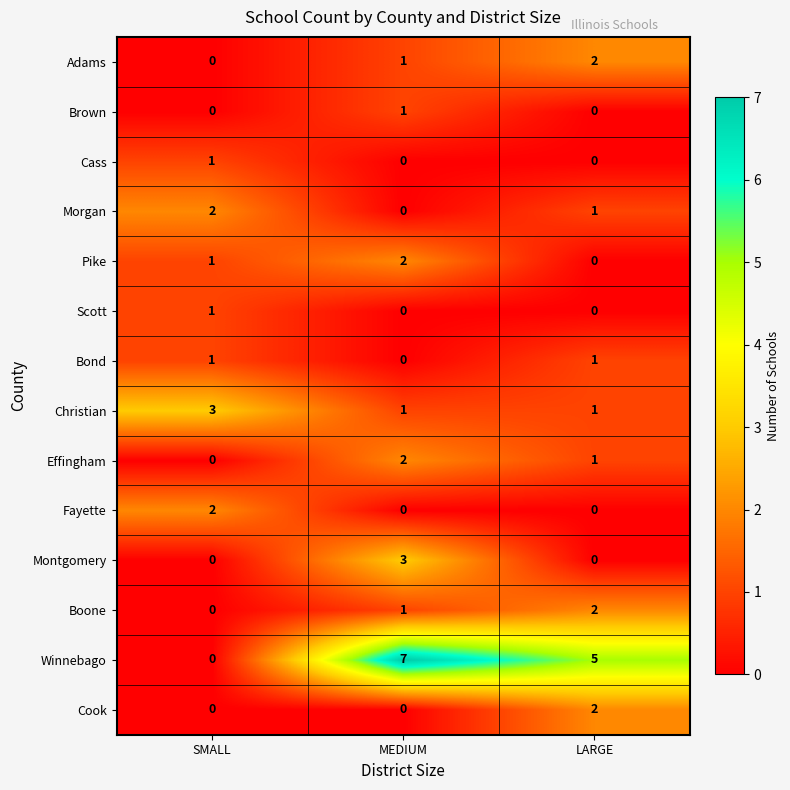

Which label corresponds to the largest value in the chart?

MEDIUM